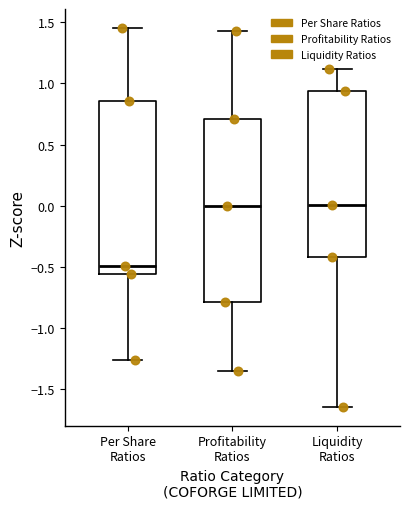

Reading left to right, read every box against the y-axis: the position of its median line, the range the box covers, and the ends of its whiskers. The values are not printed on the chart, so give them approximately, as read against the axis.

Per Share Ratios: median -0.50, box -0.55 to 0.85, whiskers -1.25 to 1.45
Profitability Ratios: median 0.00, box -0.80 to 0.70, whiskers -1.35 to 1.45
Liquidity Ratios: median 0.00, box -0.40 to 0.95, whiskers -1.65 to 1.10